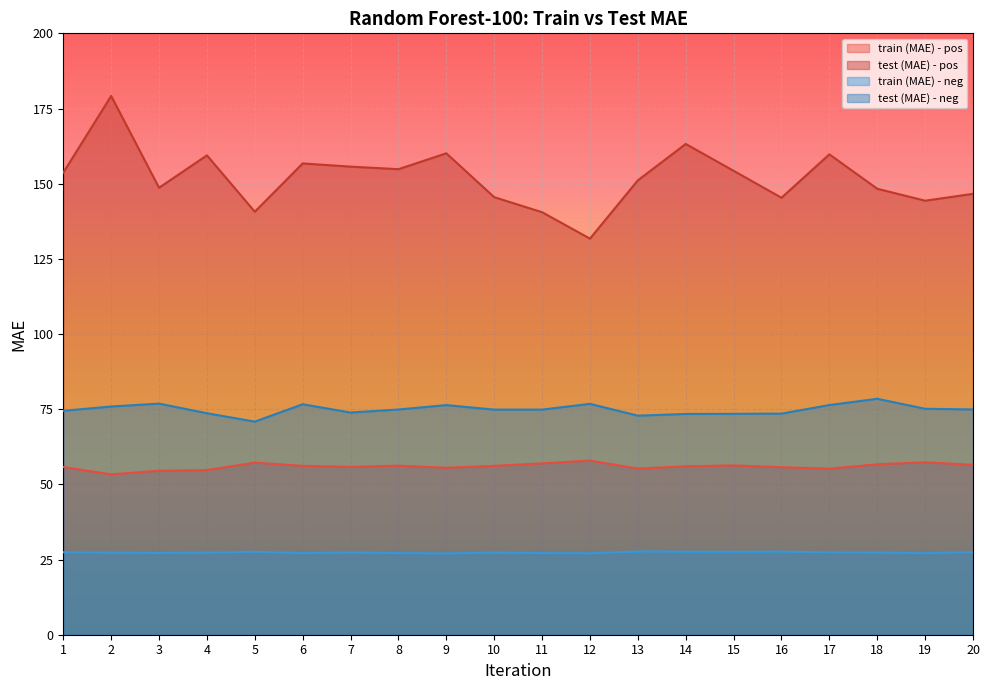

List the series in order of their peak value, highest first.

test (MAE) - pos, test (MAE) - neg, train (MAE) - pos, train (MAE) - neg